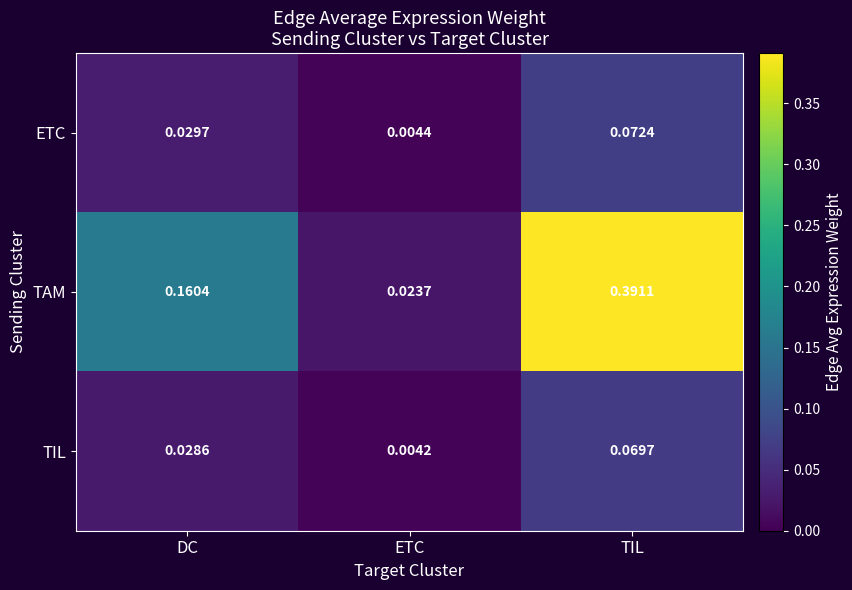

Which series has the largest range (max minus min)?

TAM